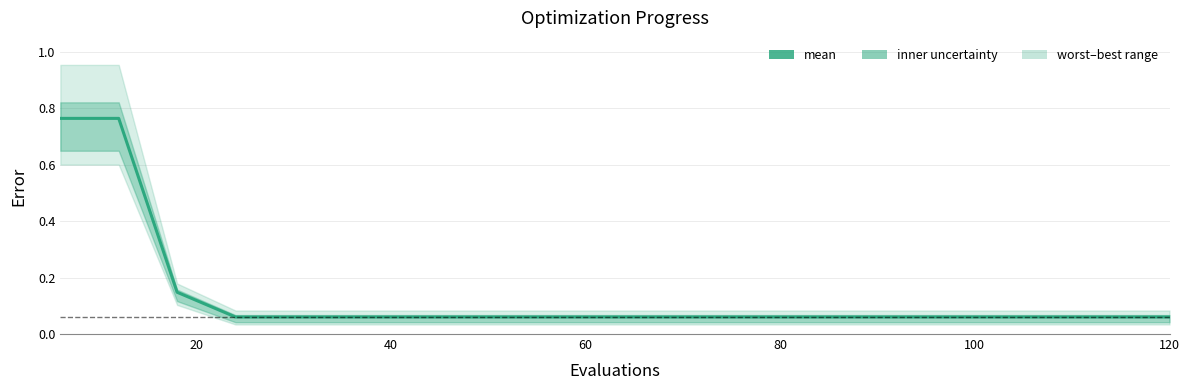

What is the approximate value at 120?

0.1